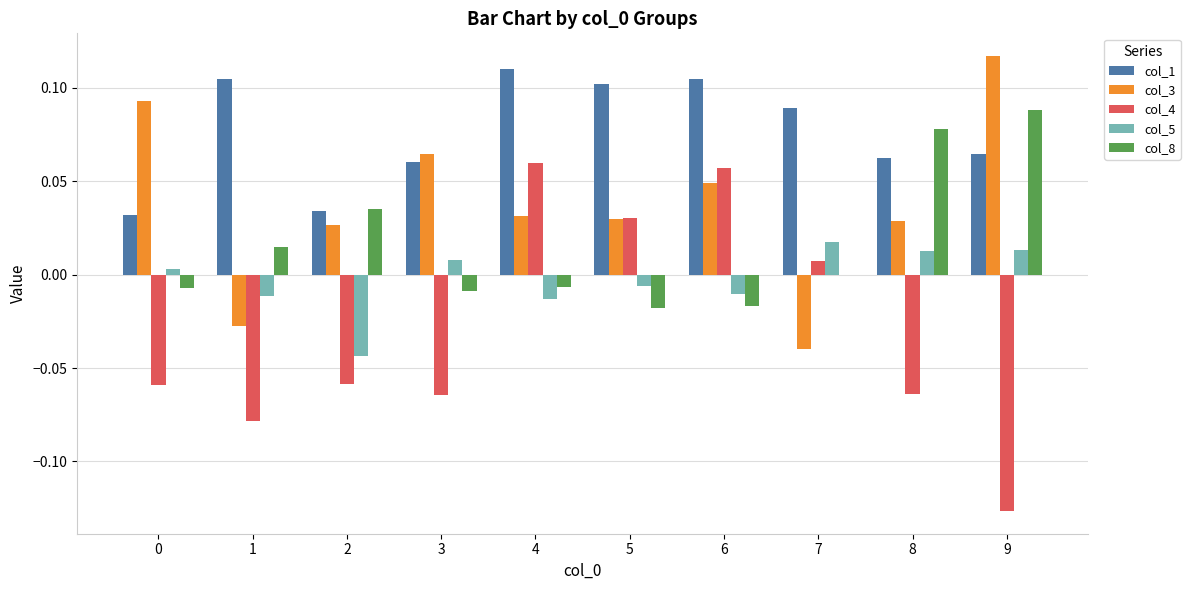

Which series has the largest total across all categories?

col_1